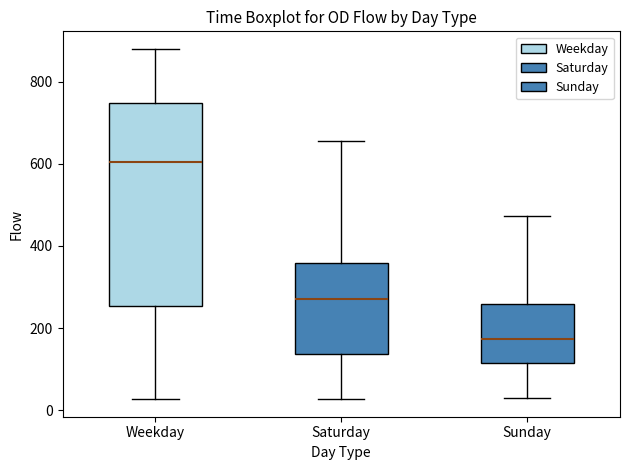

Where does the median line of the box for Weekday sit on the y-axis? The values are not printed on the chart, so give them approximately, as read against the axis.

600